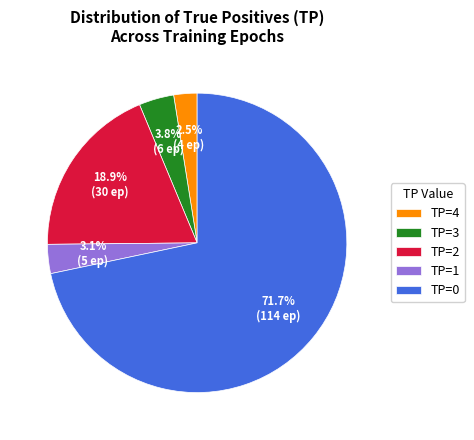

Which category accounts for the majority?

TP=0